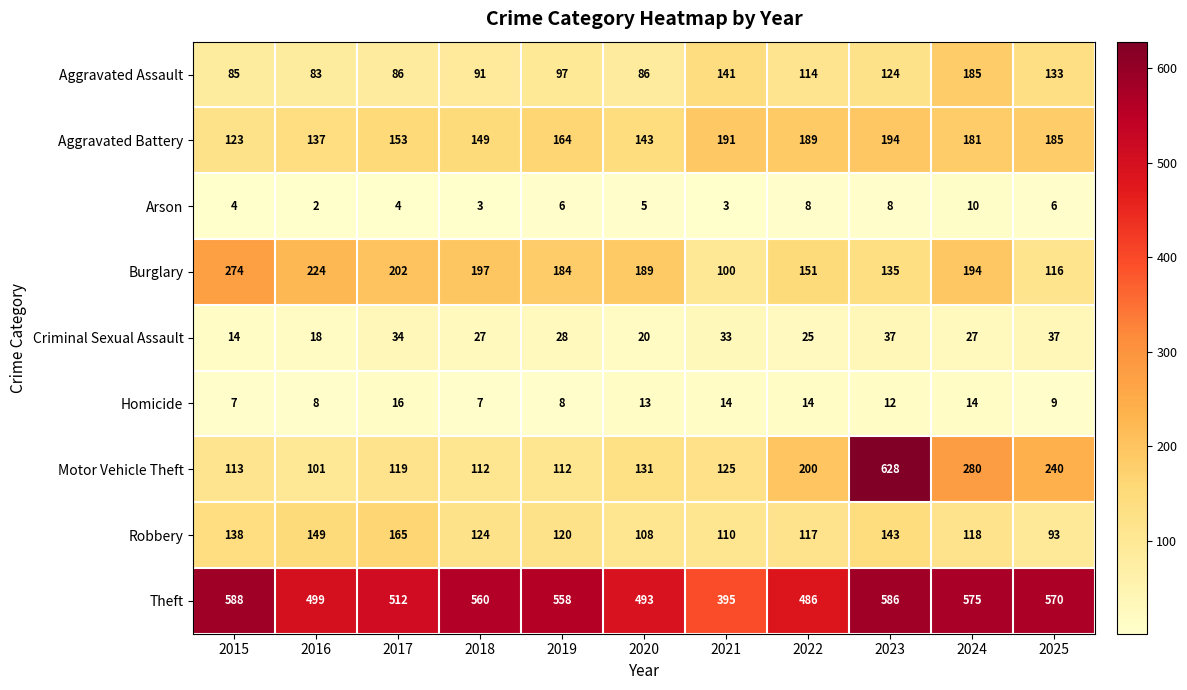

Count the Homicide values in the range 8 to 14.

8